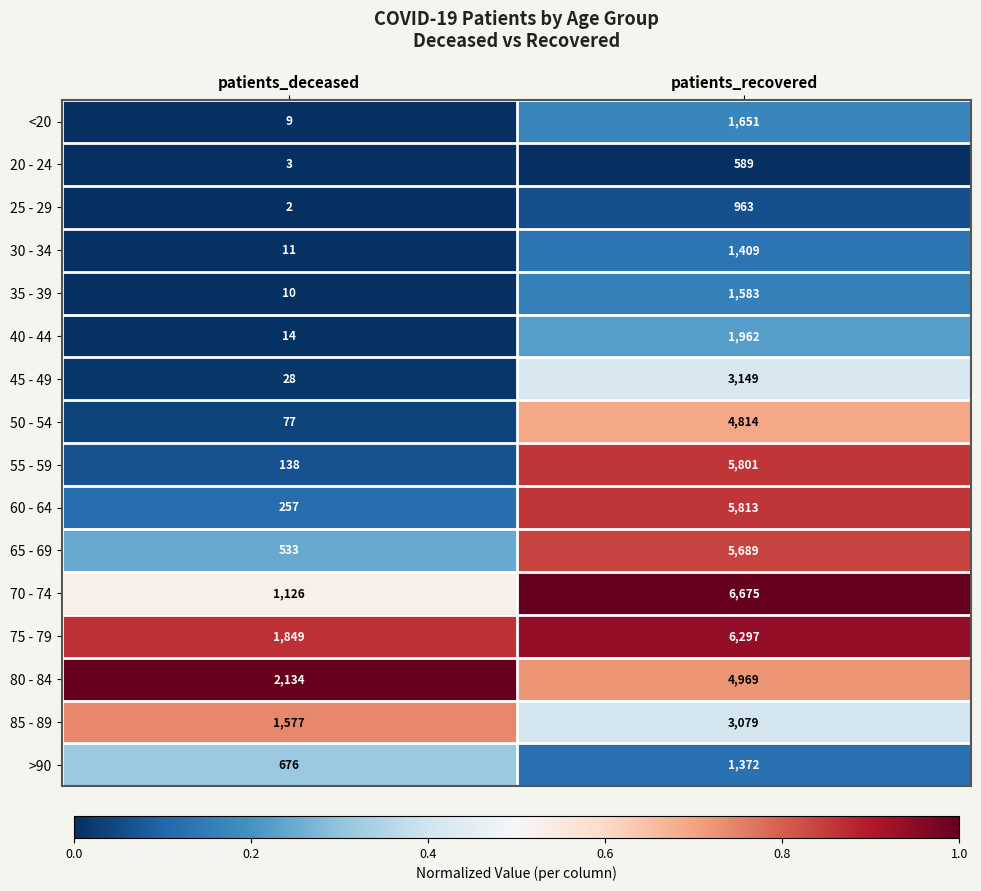

What is the total value across all series at patients_recovered?

55815